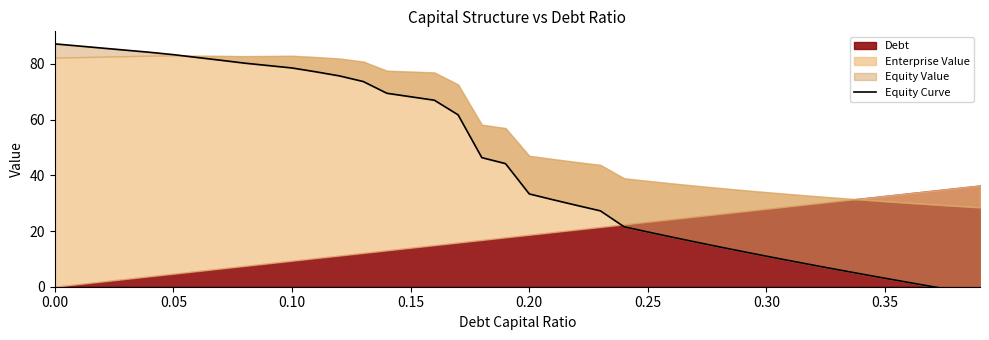

Reading right to left, what are all the values shown in this chart?

-2.9	-1.4	0.0	1.5	3.0	4.6	6.1	7.7	9.3	11.0	12.6	14.3	16.1	17.8	19.7	21.5	27.2	29.2	31.2	33.3	44.2	46.4	61.7	67.0	68.2	69.5	73.7	75.7	77.2	78.5	79.4	80.3	81.3	82.3	83.3	84.2	84.9	85.7	86.4	87.2